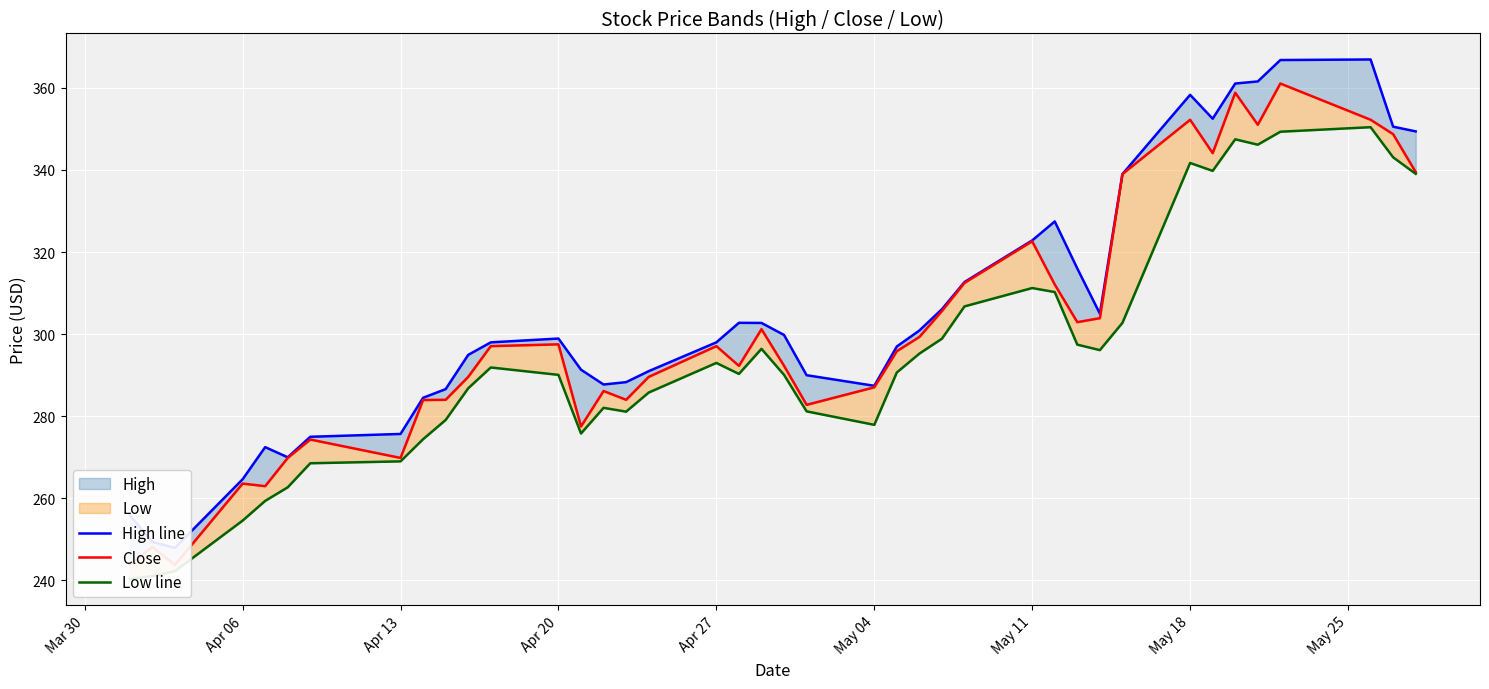

The Close series shows 92.2 at 10. True or false?

False